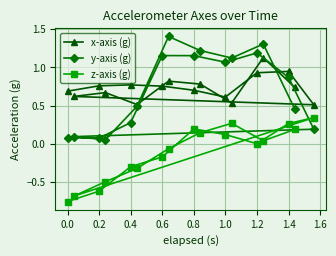

At 0.8, list the series in order from smallest to largest.

z-axis (g), x-axis (g), y-axis (g)